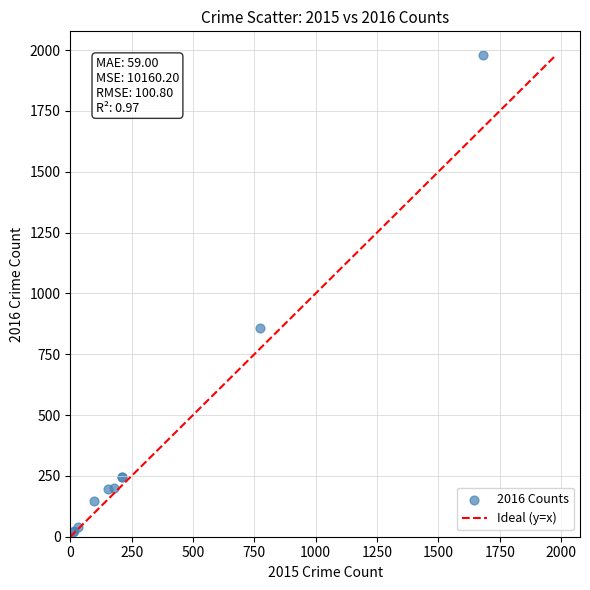

What Y value in the scatter plot is closest to 998?

858